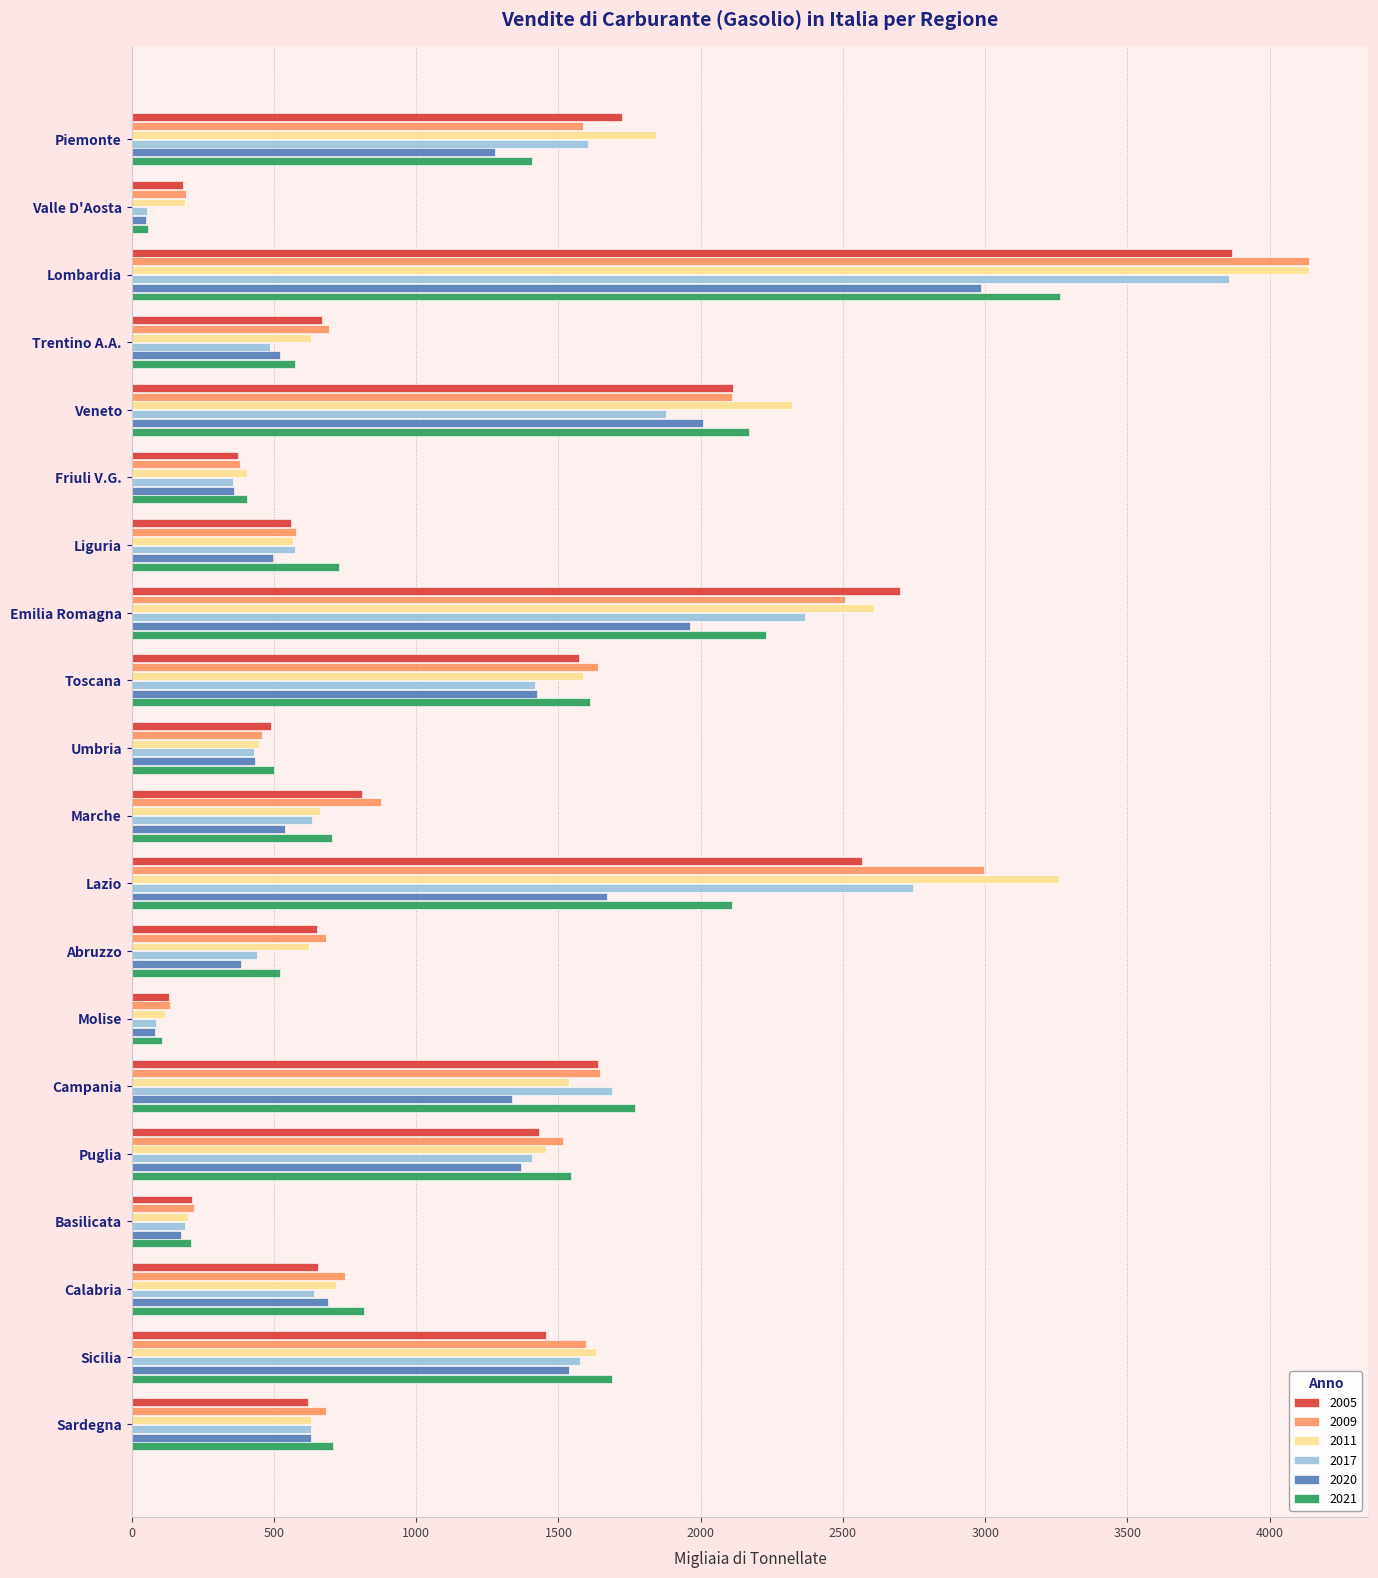

At how many categories does at least one series exceed 1433?

9